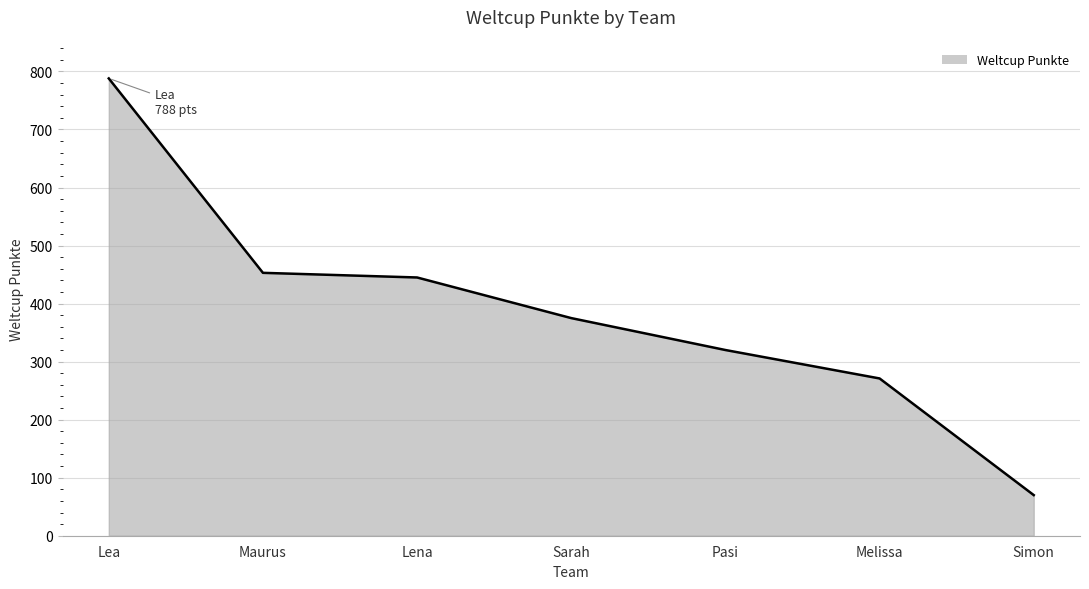

Does the chart display data point markers on the line(s)?

No